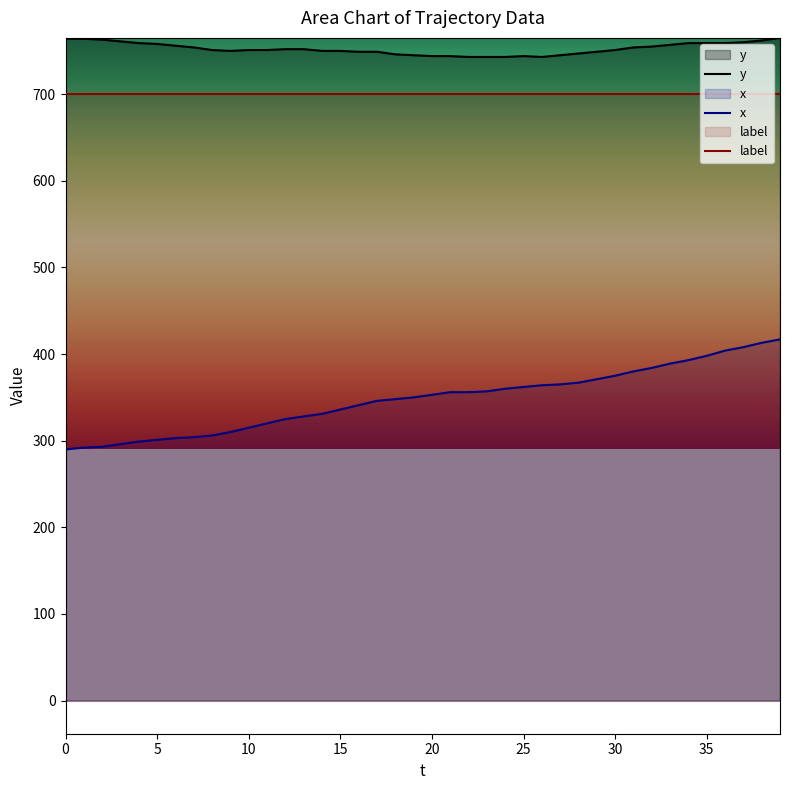

True or false: x and label cross at least once.

False